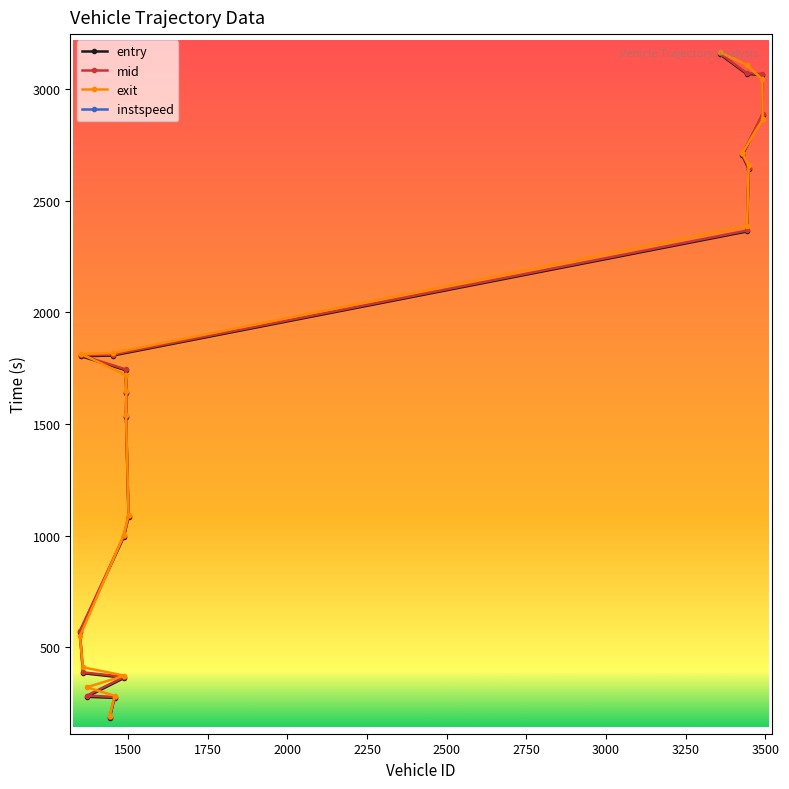

True or false: instspeed and mid cross at least once.

False